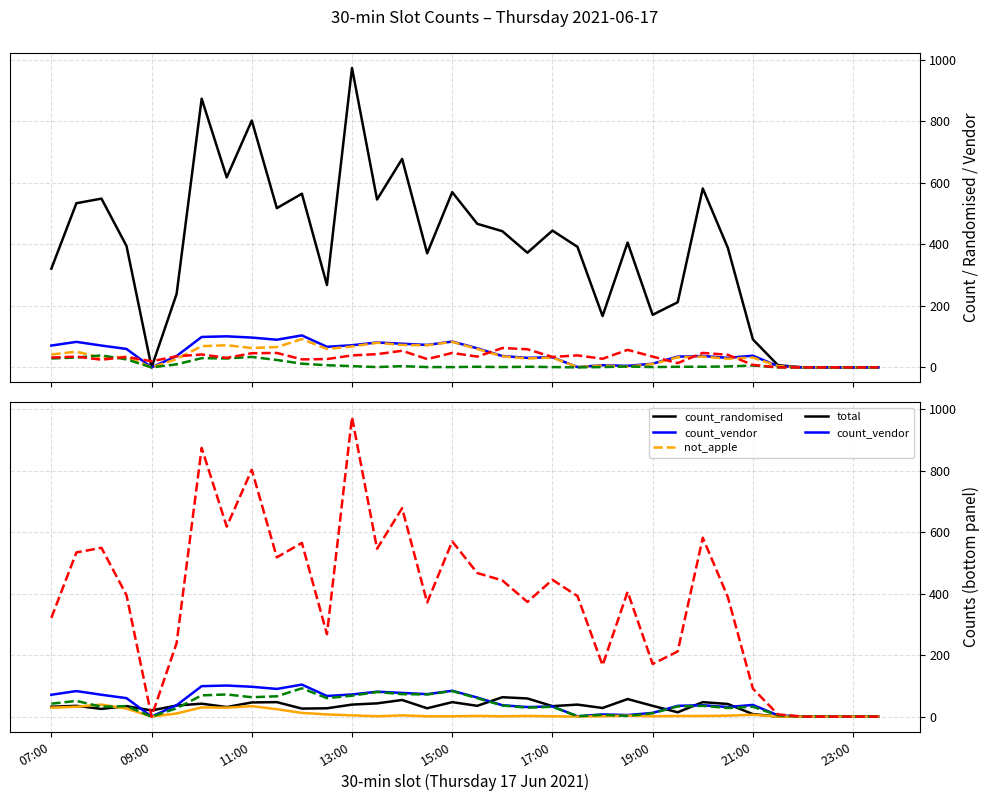

Count the number of categories in the chart.

34